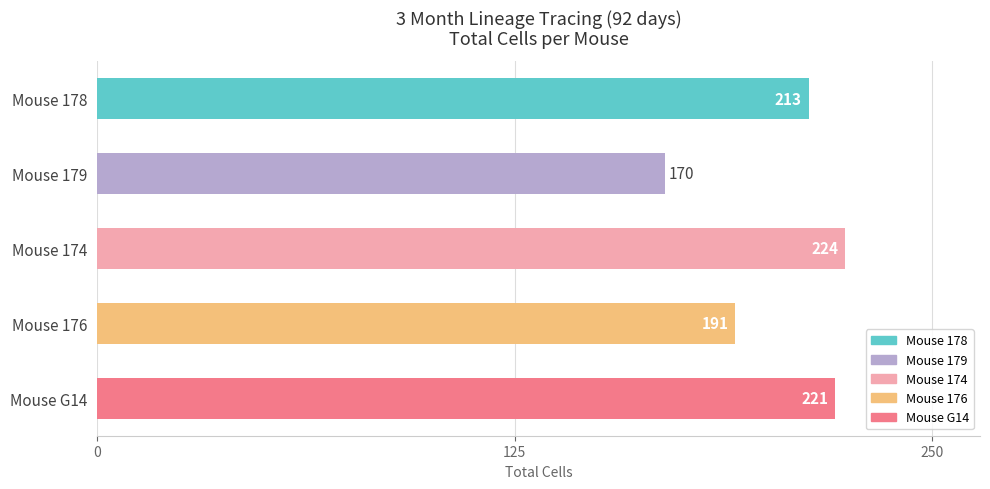

At which category does the chart reach its minimum across all series?

Mouse 179